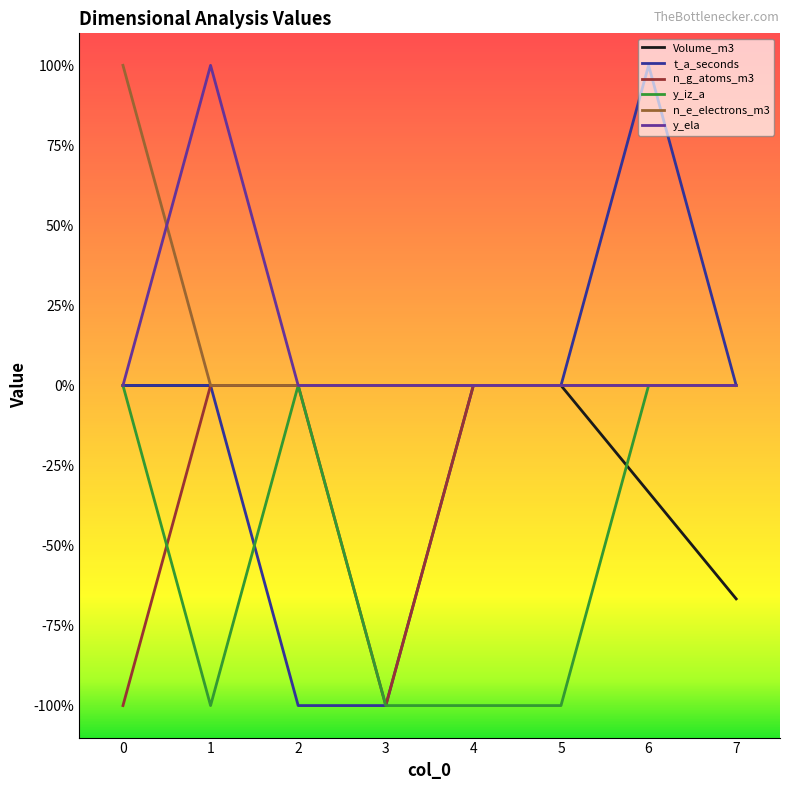

What are all the series names shown in the legend?

Volume_m3, t_a_seconds, n_g_atoms_m3, y_iz_a, n_e_electrons_m3, y_ela